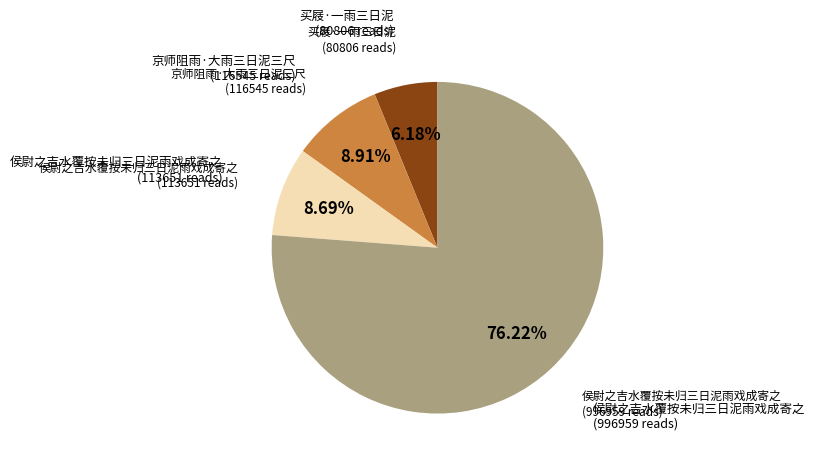

How many segments does this pie chart have?

4